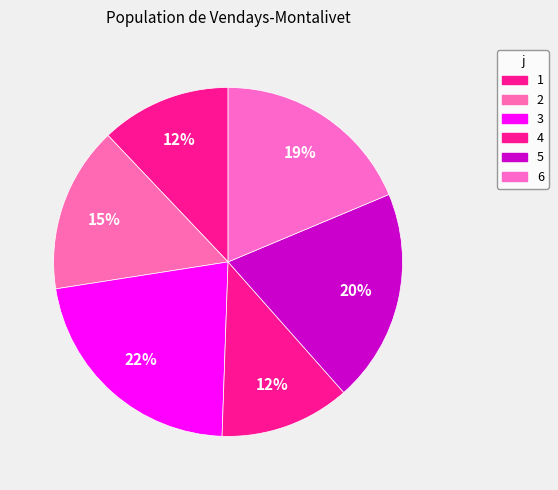

Combined, do 2 and 1 account for over 50%?

No